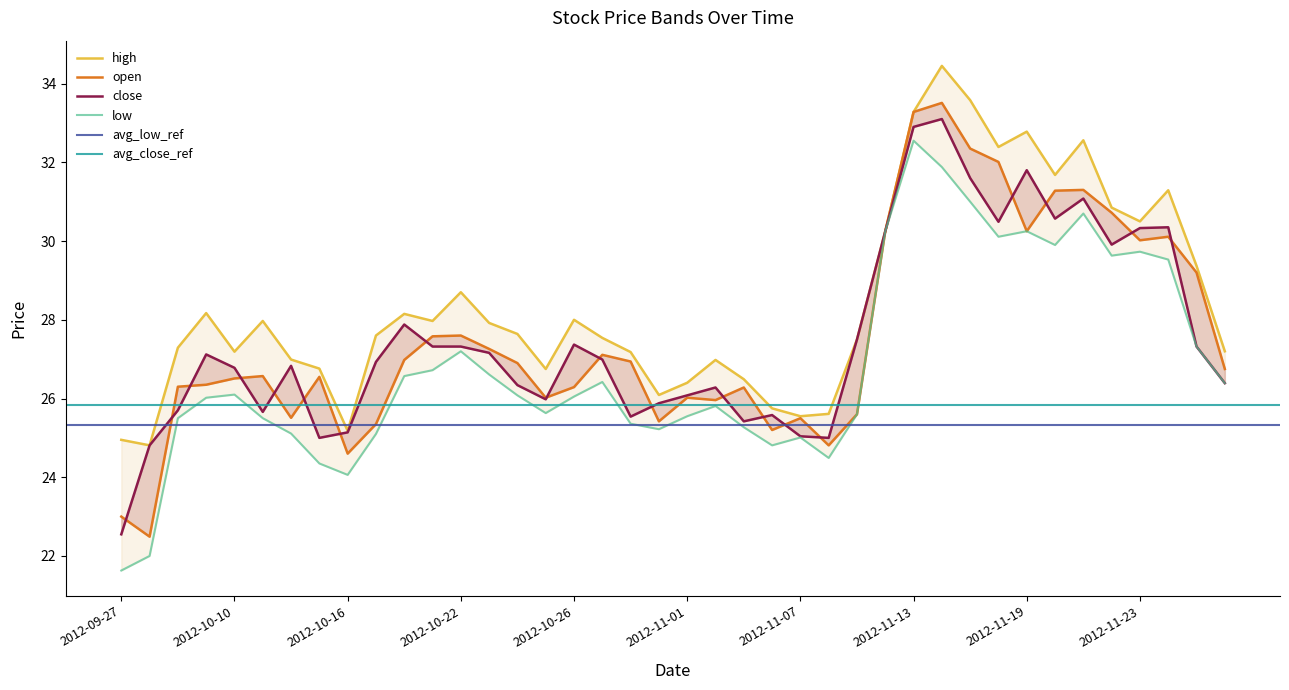

Which category has the highest value in the low series?

2012-11-13